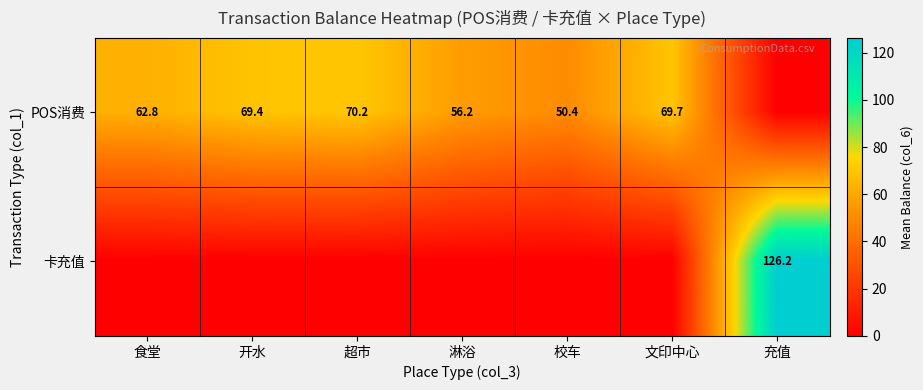

Is the value of POS消费 at 食堂 greater than the value of 卡充值 at 充值?

No